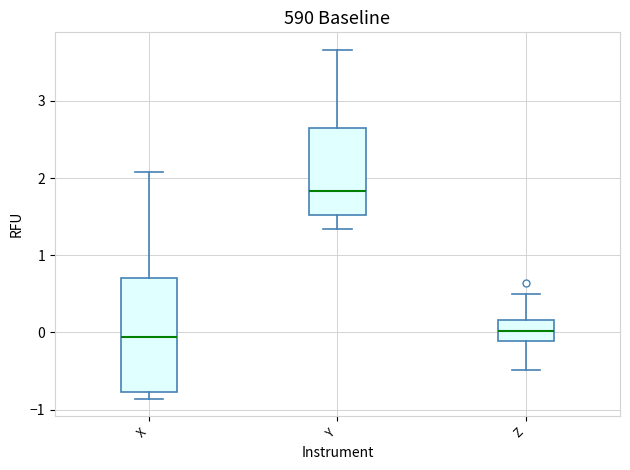

Reading left to right, transcribe this box plot: for each box, give where its median line is, the range the box spans, and where its two whiskers end, as read against the y-axis. The values are not printed on the chart, so give them approximately, as read against the axis.

X: median -0.1, box -0.8 to 0.7, whiskers -0.9 to 2.1
Y: median 1.8, box 1.5 to 2.7, whiskers 1.3 to 3.7
Z: median 0.0, box -0.1 to 0.2, whiskers -0.5 to 0.5